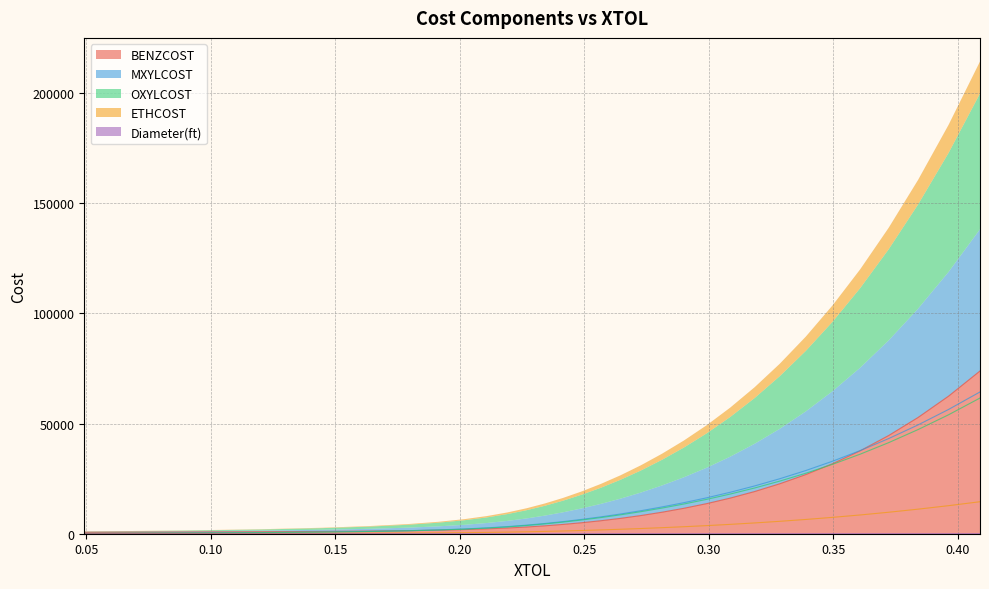

True or false: BENZCOST and Diameter(ft) cross at least once.

False